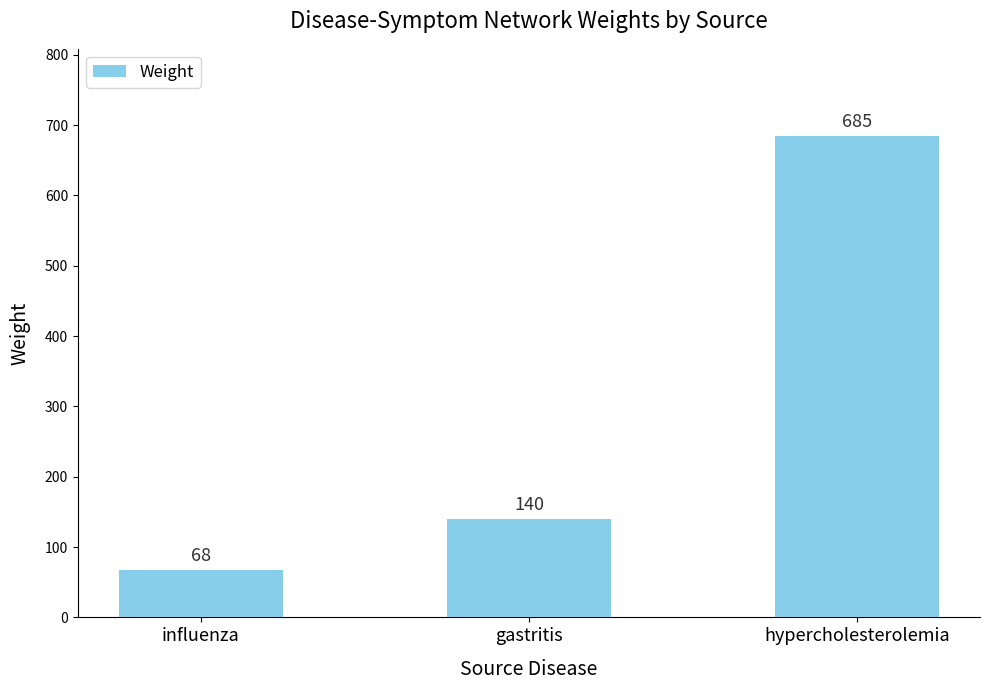

What position from the left is gastritis?

2